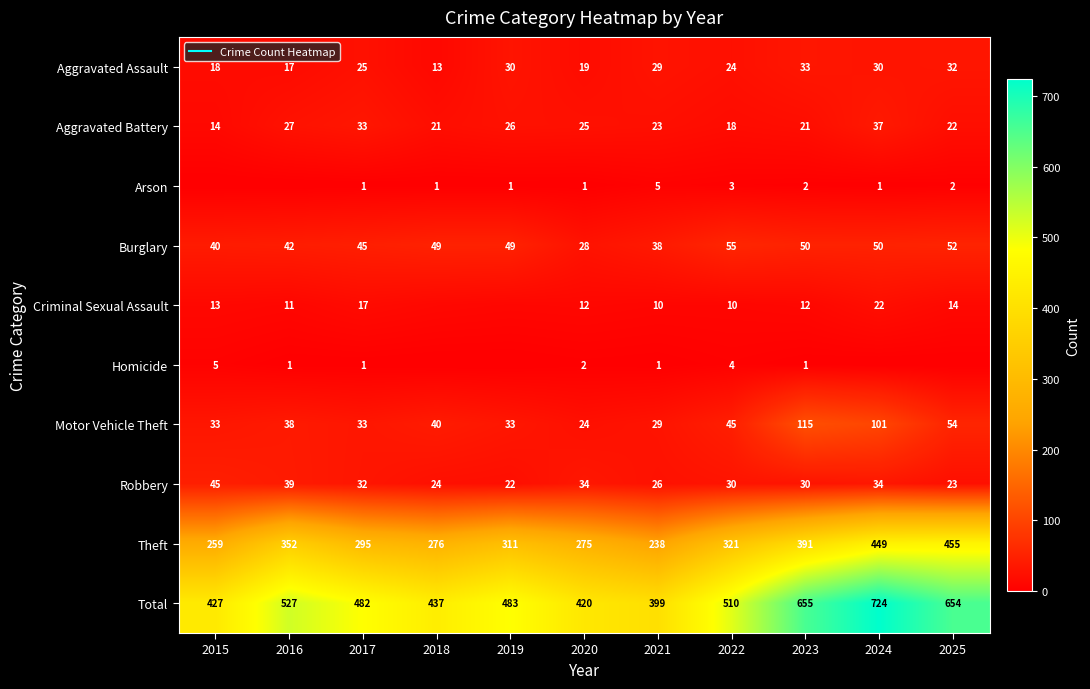

What value does the Robbery series have at 2019, to the nearest 5?

20